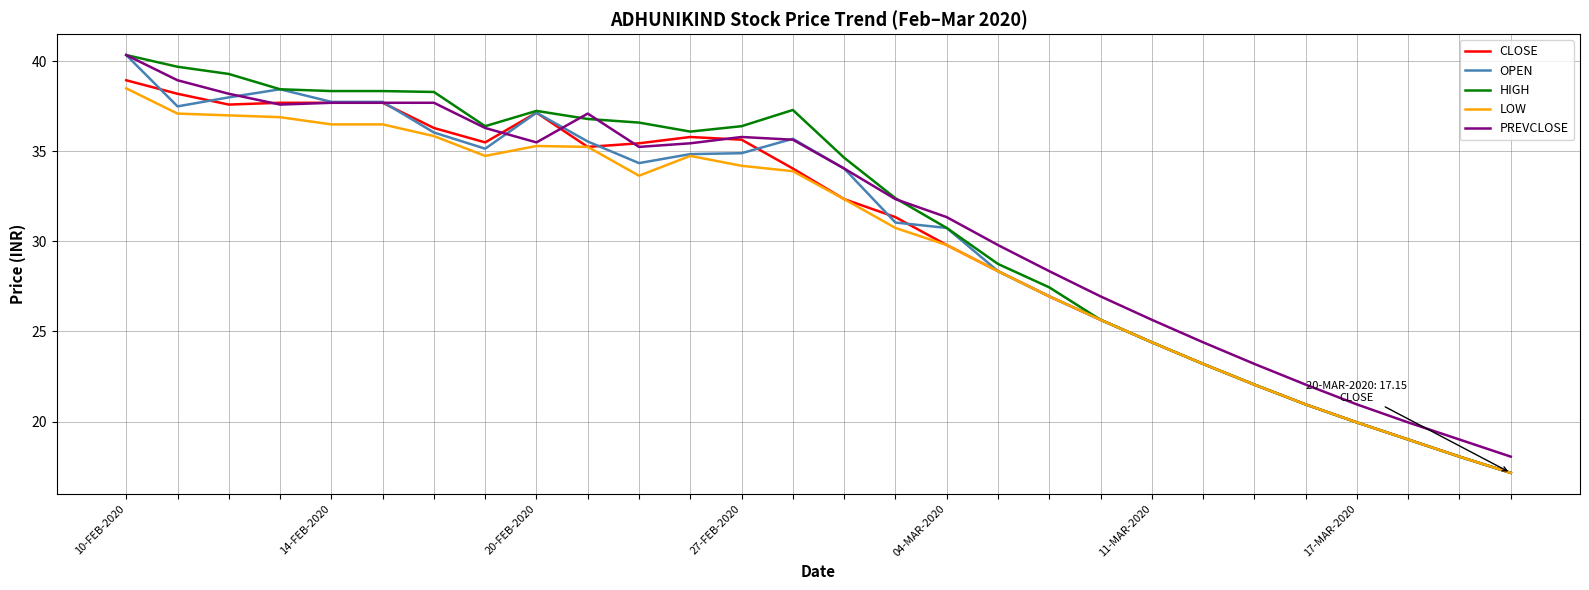

What is the maximum value for CLOSE?

39.0